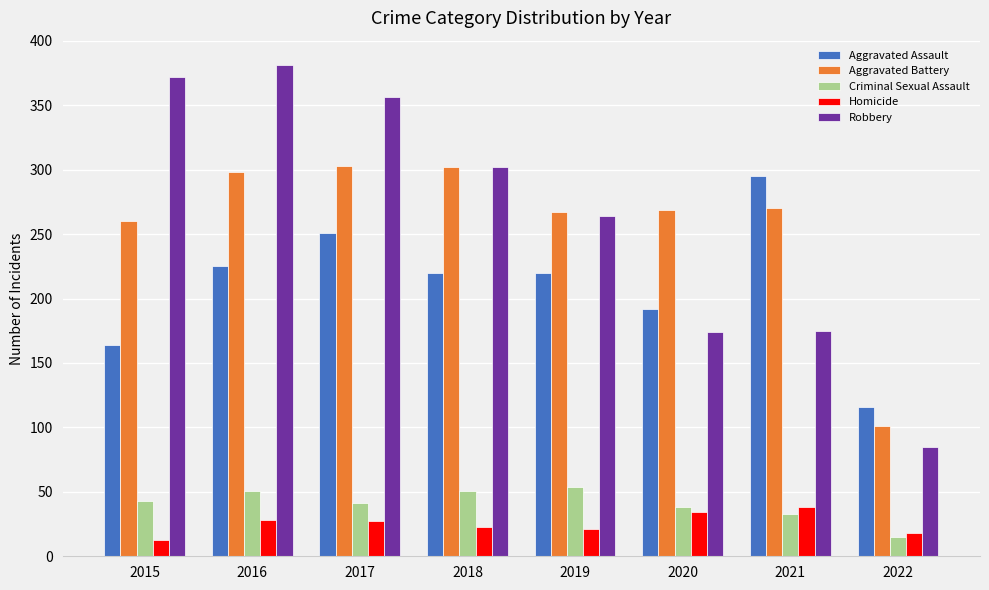

The value of Homicide at 2017 is 27. True or false?

True